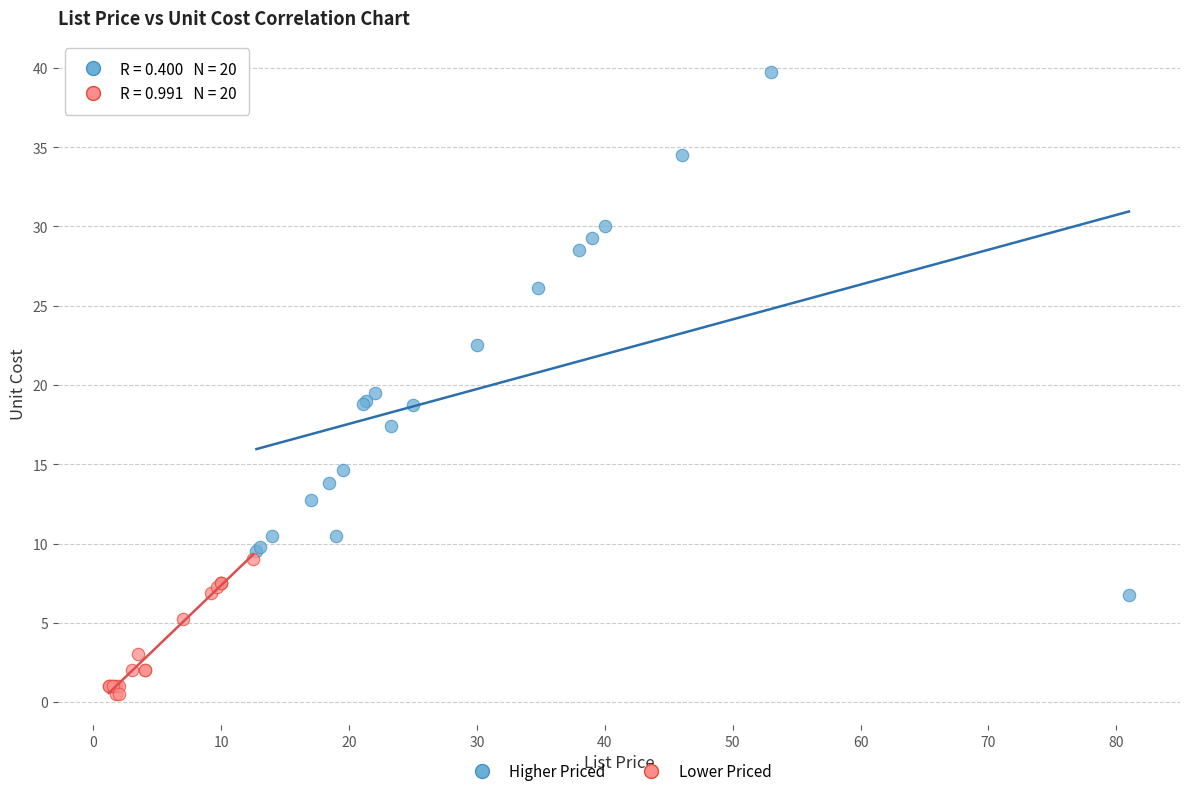

Which series contains the highest Y value?

Higher Priced